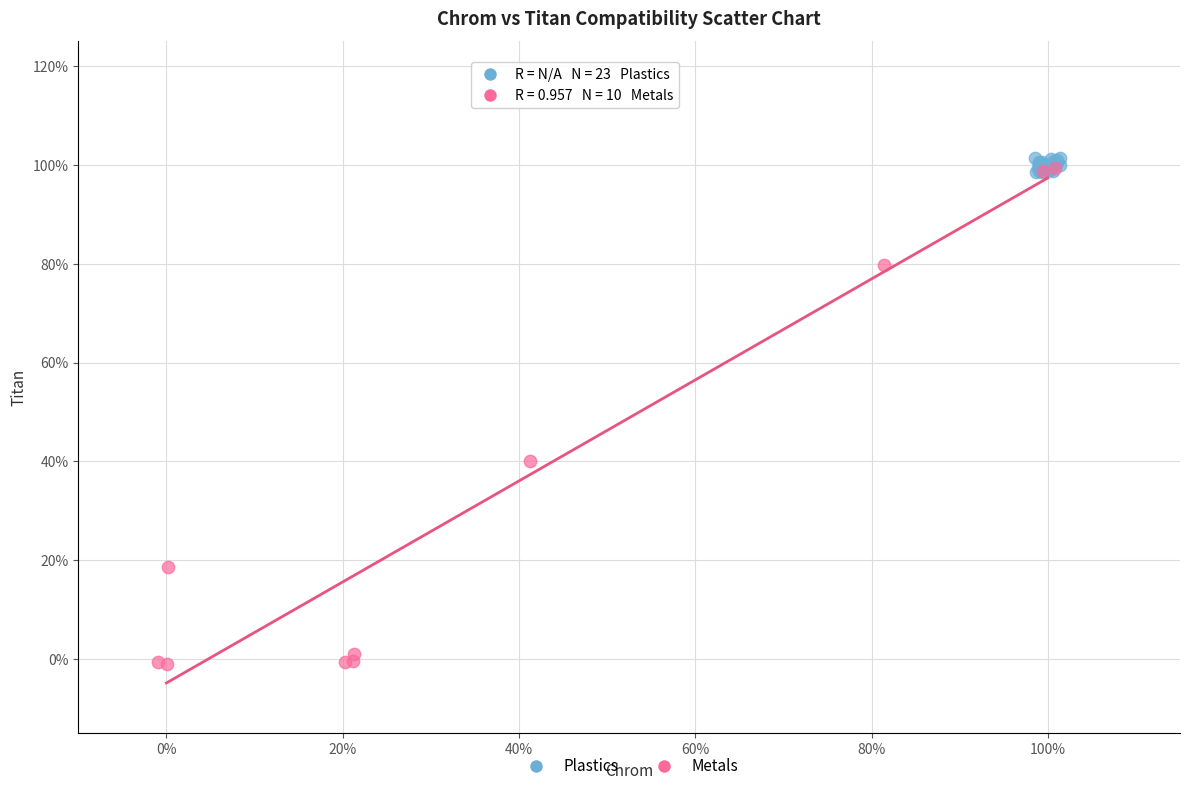

Which series has the widest spread of Y values?

Metals